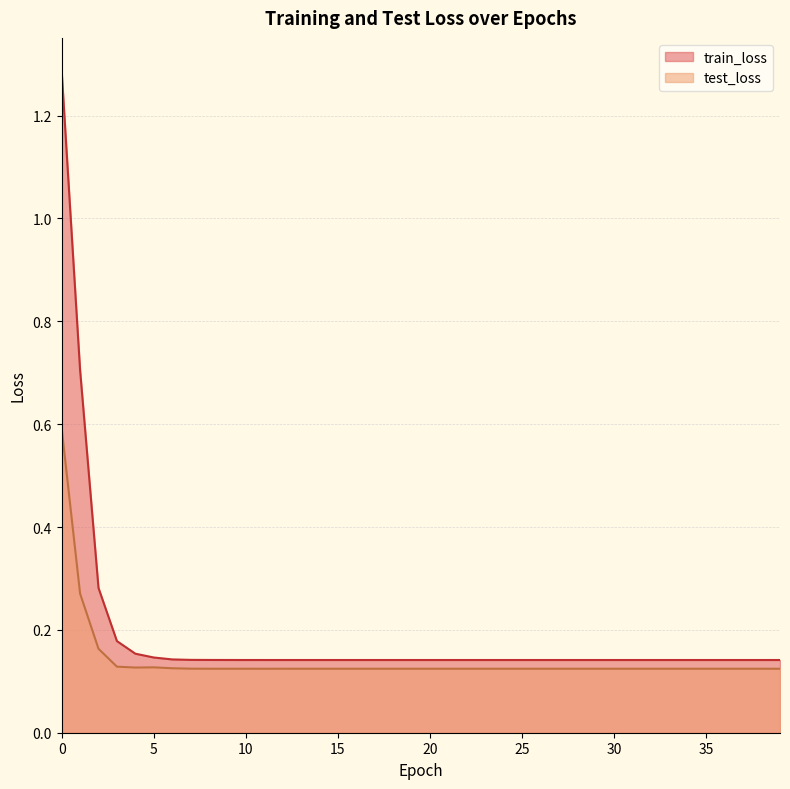

What is the smallest value displayed?

0.1